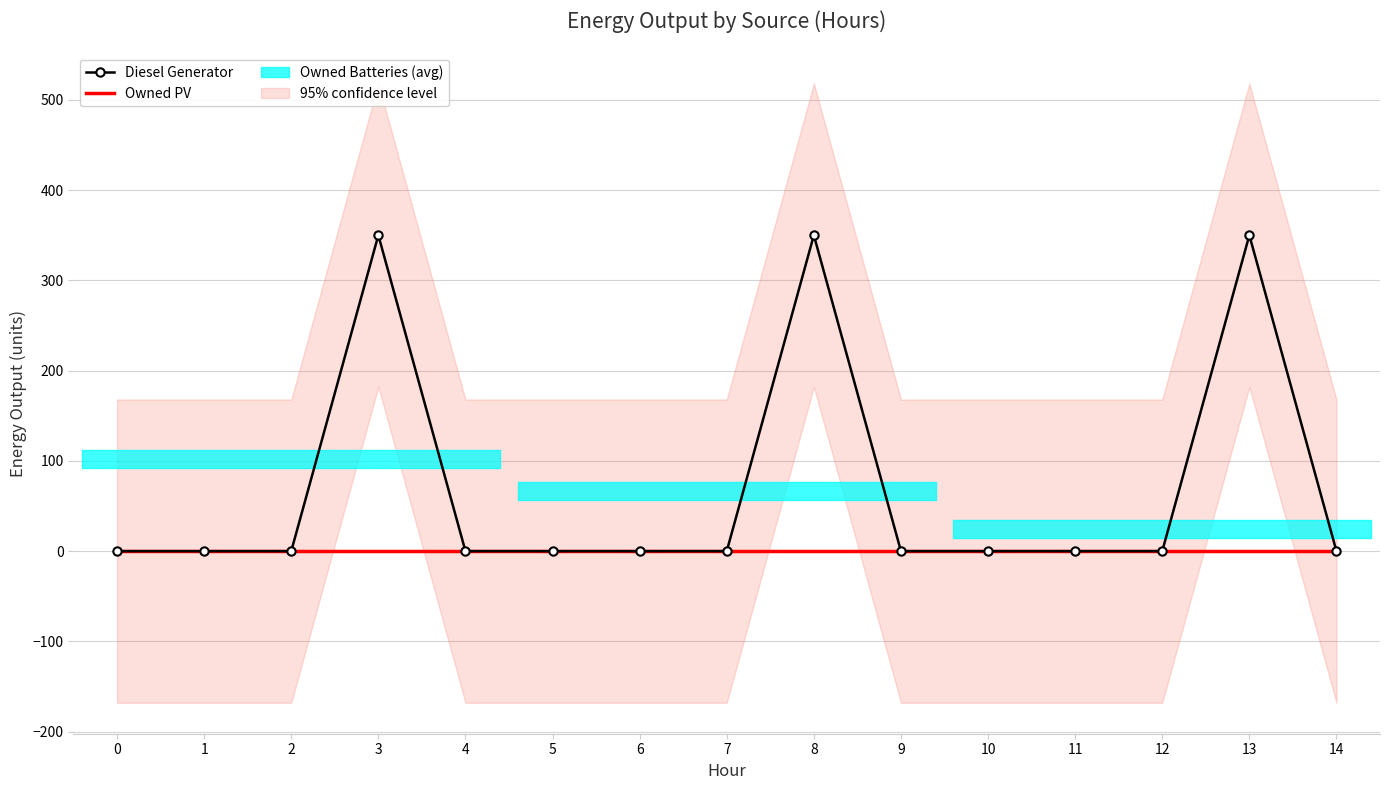

How many values in the Diesel Generator series exceed 0?

3